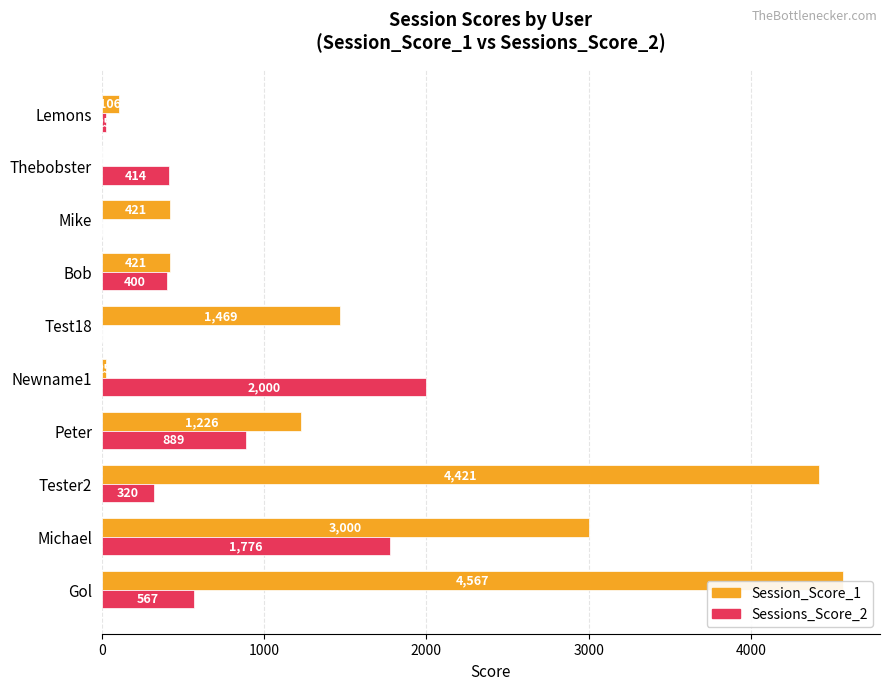

What is the total value across all series at Lemons?

131